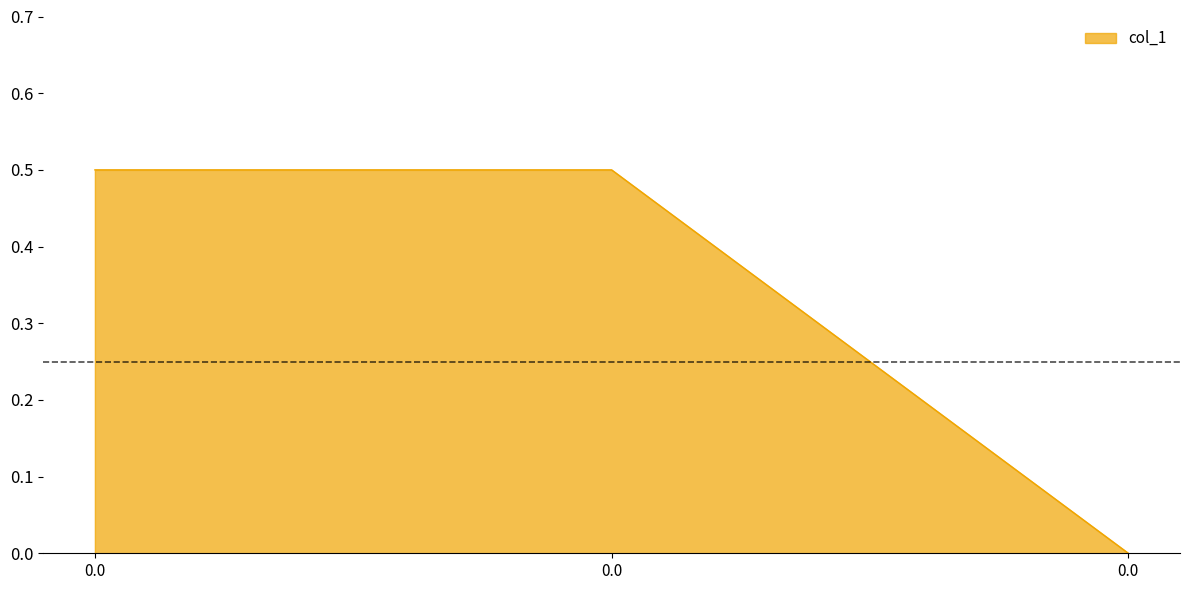

How many lines are shown in the chart?

1